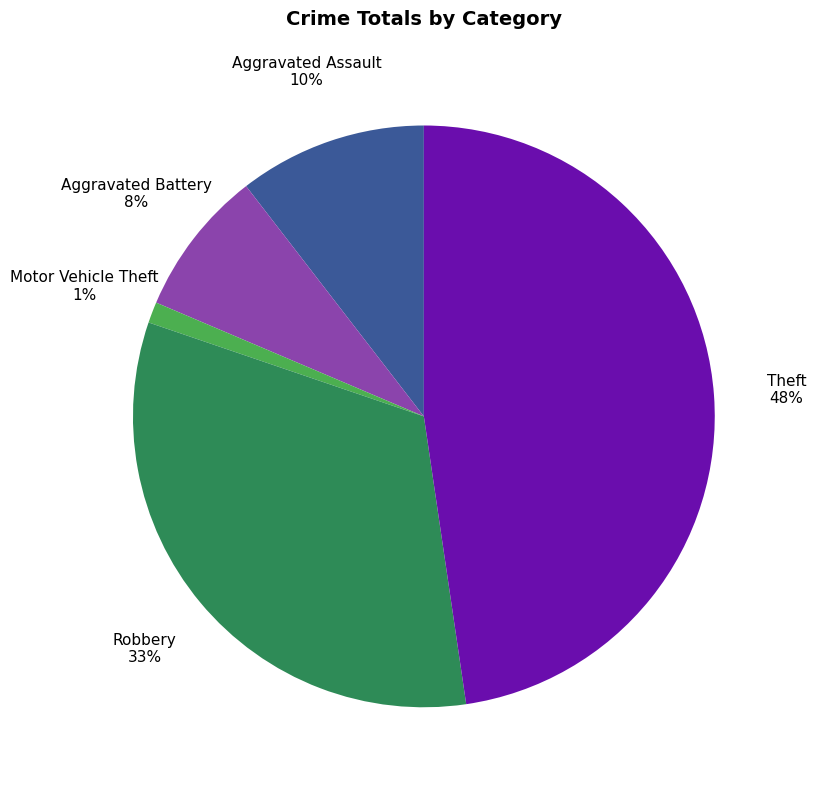

To the nearest percent, what is the difference between the largest and smallest slice percentages?

47%